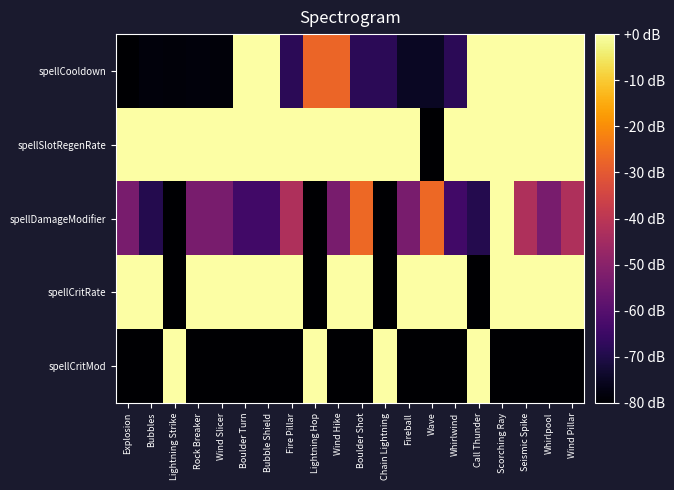

How many series are shown in this chart?

5